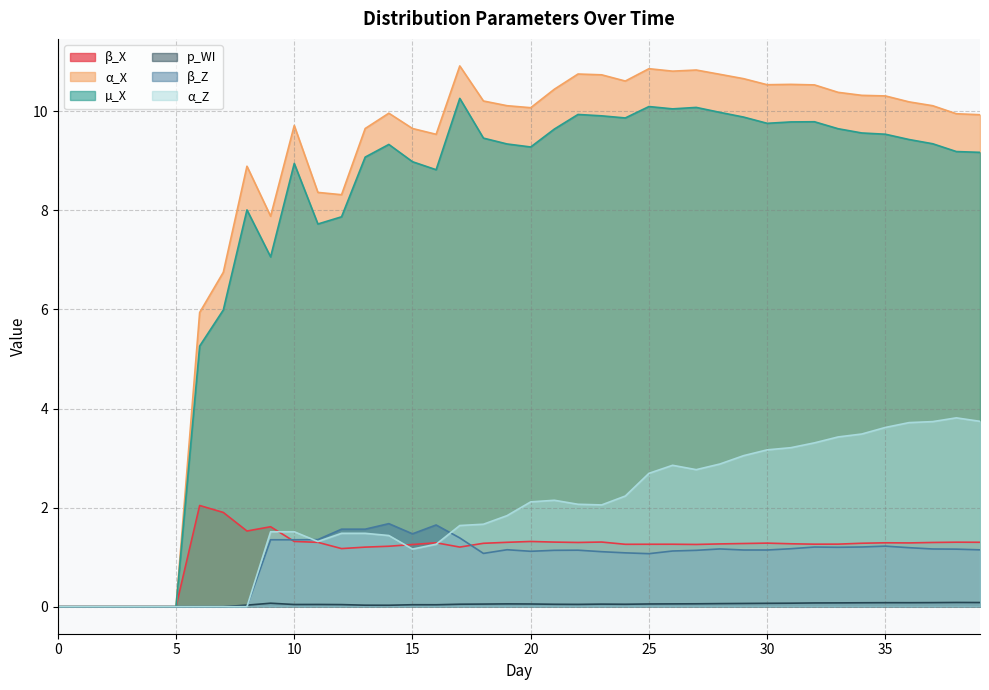

The value of α_X at 24 is 10.6. True or false?

True